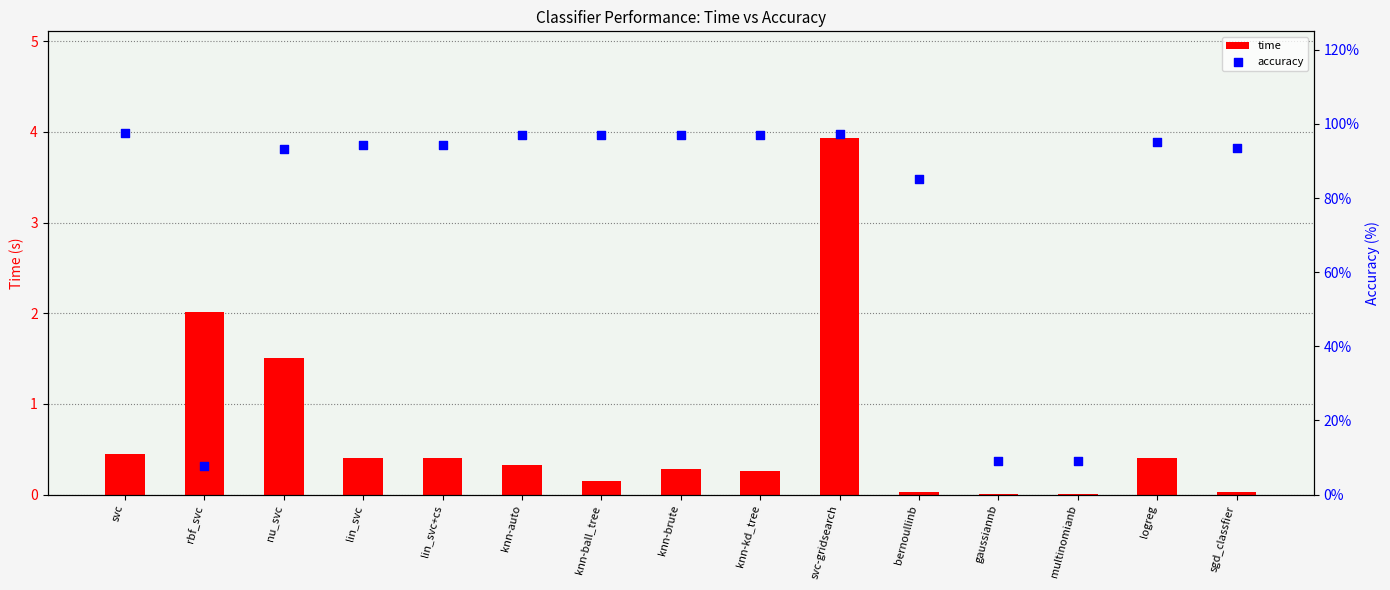

Which series contains the highest Y value?

accuracy